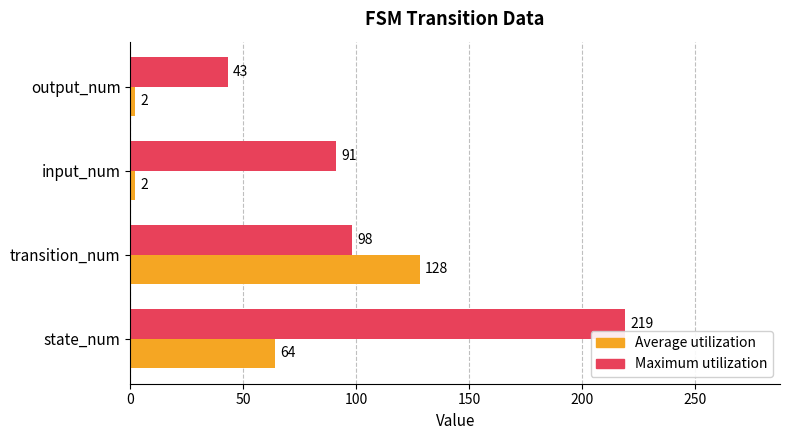

What is the difference between the Average utilization values at state_num and output_num?

62